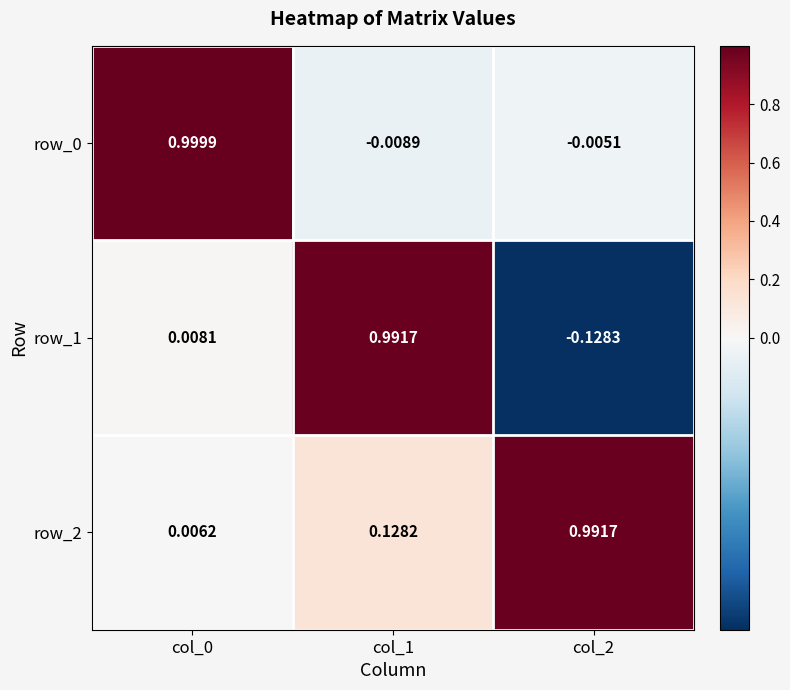

Is the value of row_1 at col_0 greater than the value of row_0 at col_1?

Yes